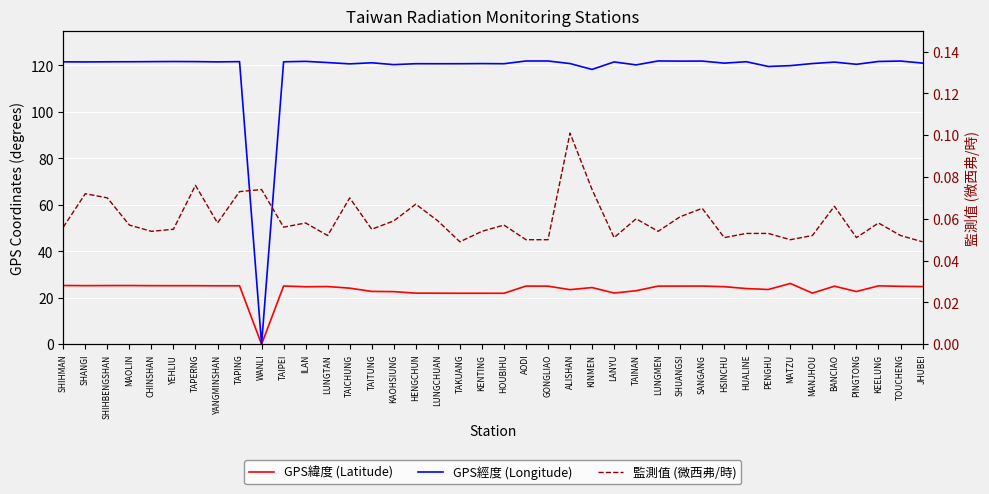

At how many categories does at least one series exceed 116?

39